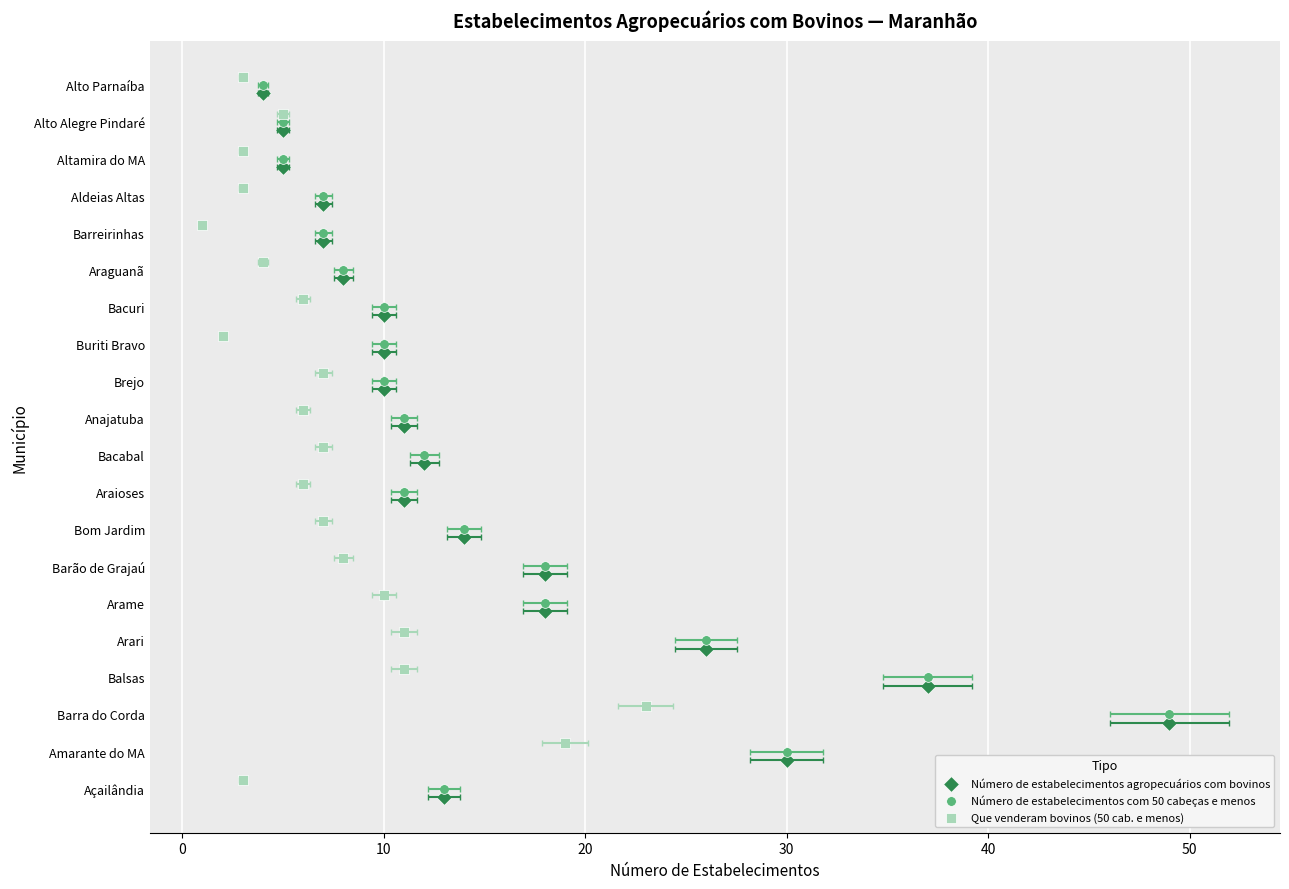

What are all the series names shown in the legend?

Número de estabelecimentos agropecuários com bovinos, Número de estabelecimentos com 50 cabeças e menos, Que venderam bovinos (50 cab. e menos)